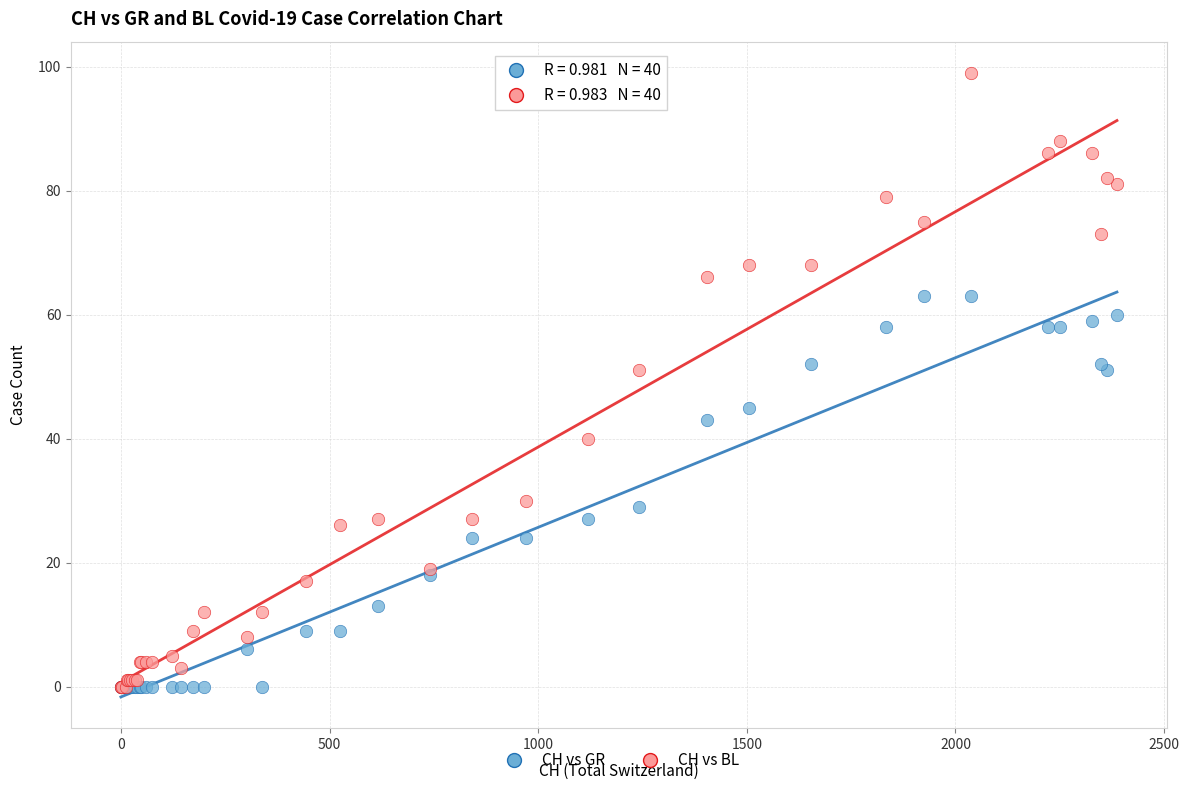

Which series has the widest spread of Y values?

CH vs BL